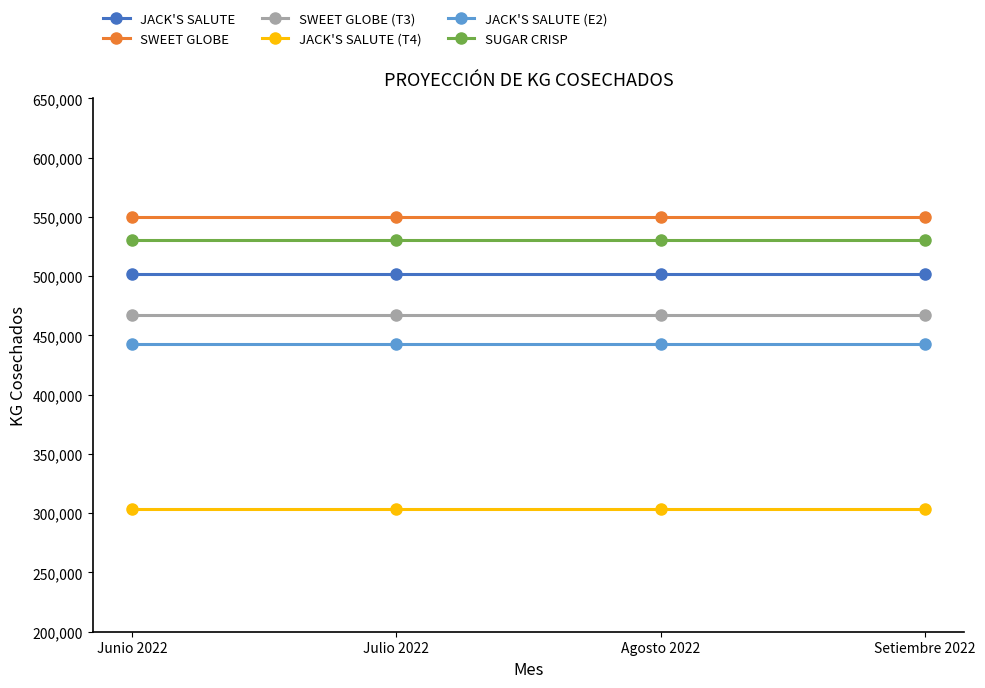

True or false: SWEET GLOBE and JACK'S SALUTE (T4) cross at least once.

False